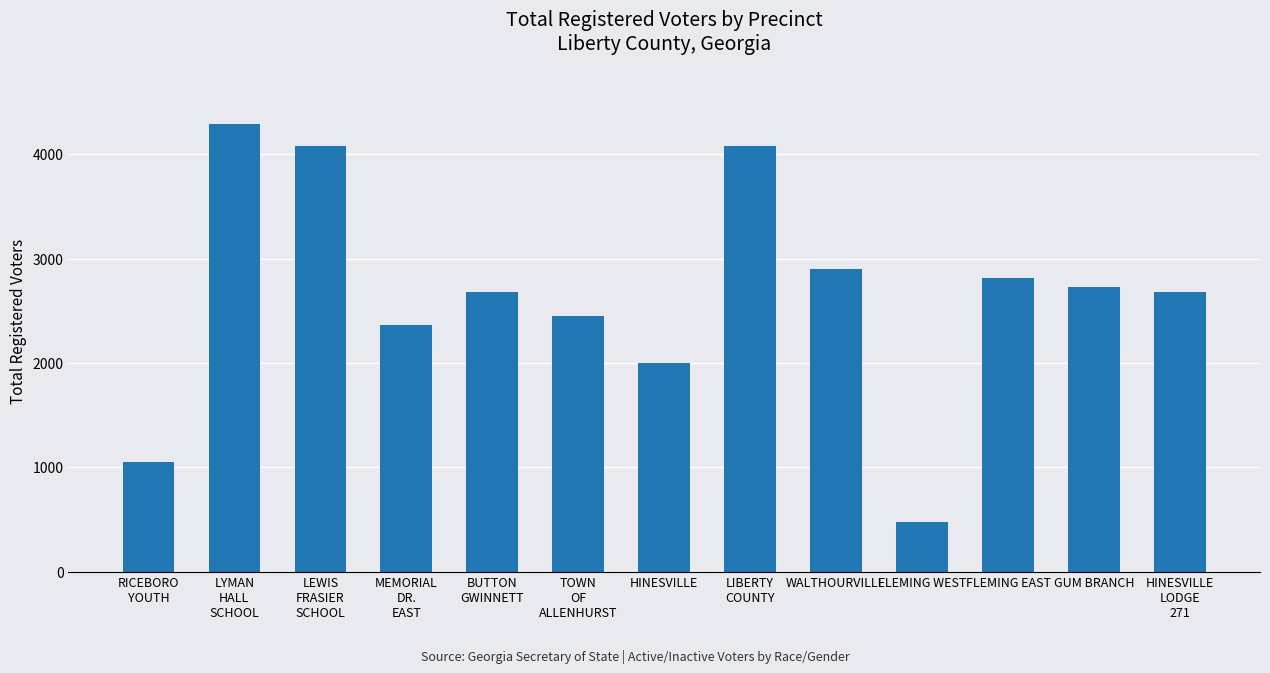

Where does the data first go above 2683?

LYMAN
HALL
SCHOOL